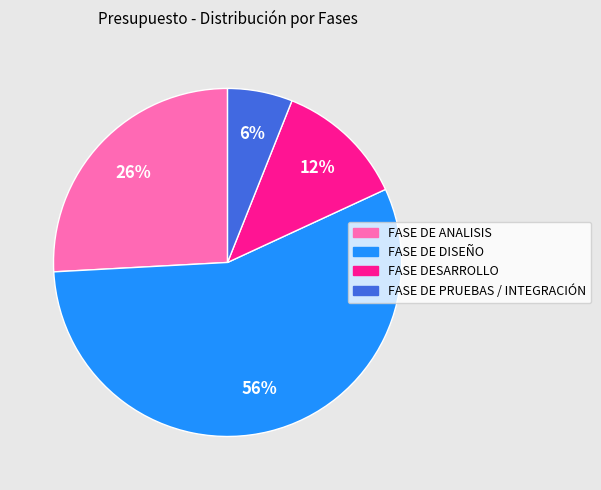

Rank the categories by value from lowest to highest.

FASE DE PRUEBAS / INTEGRACIÓN, FASE DESARROLLO, FASE DE ANALISIS, FASE DE DISEÑO